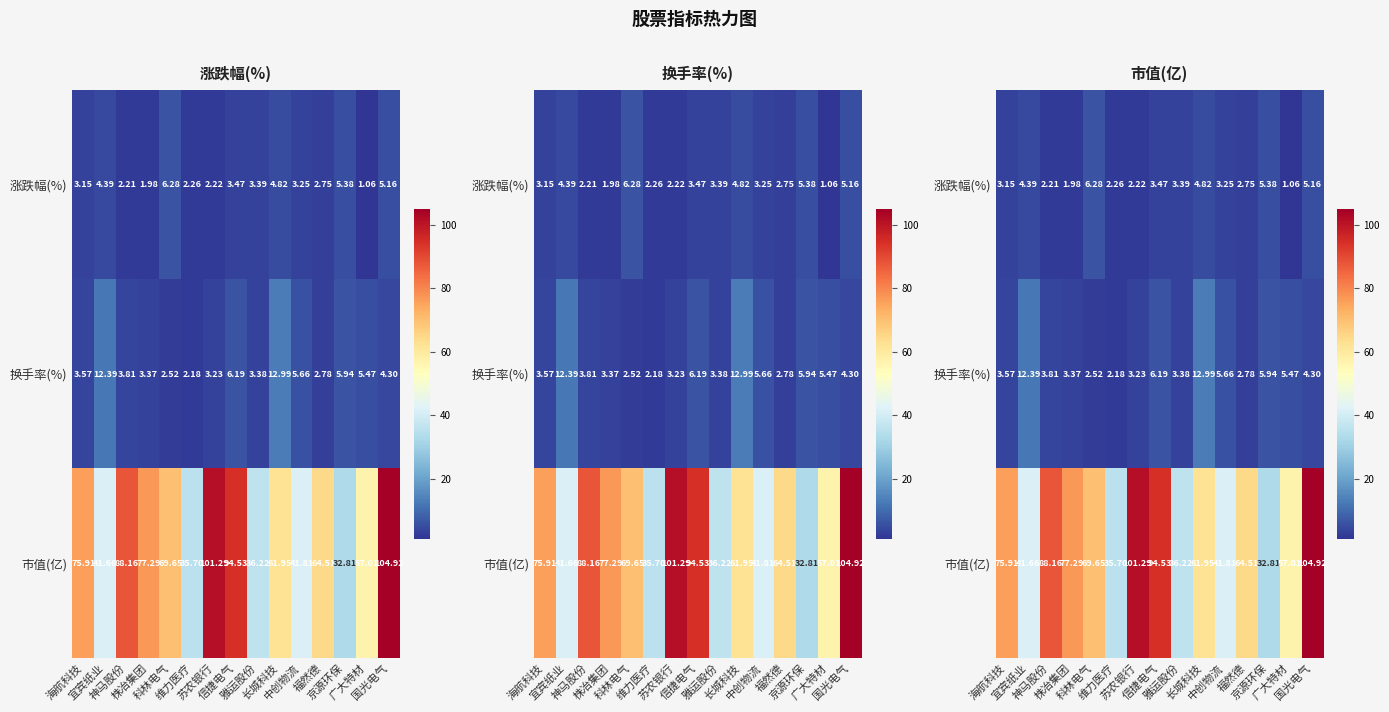

At which category is the sum across all series the highest?

国光电气